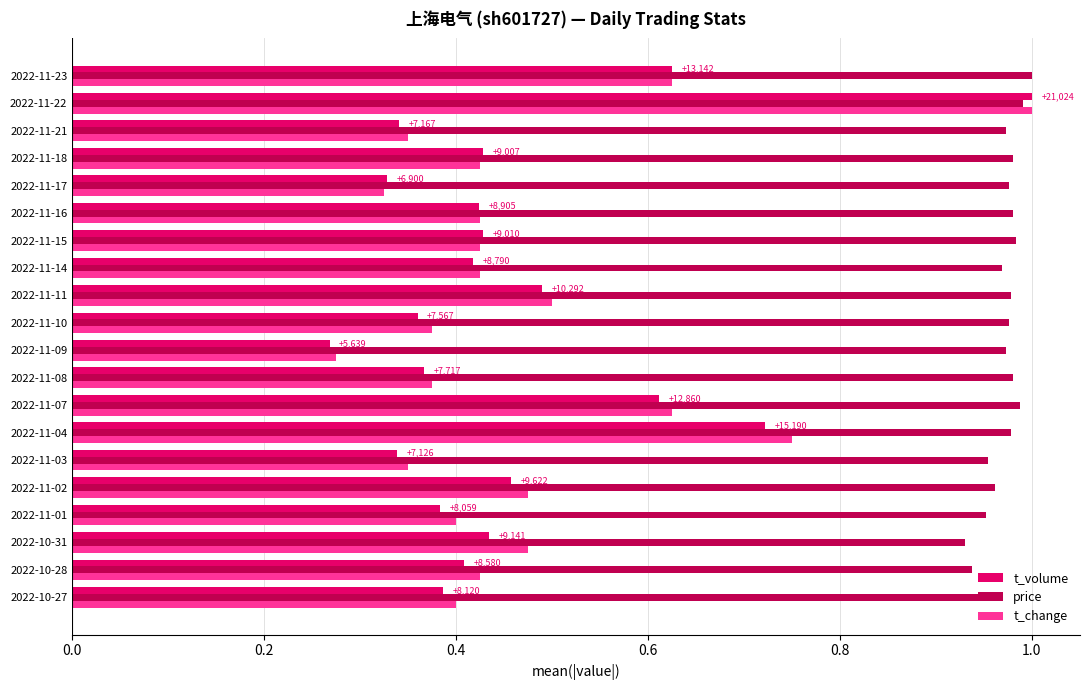

What is the sum of the price values at 2022-11-22 and 2022-11-15?

2.0